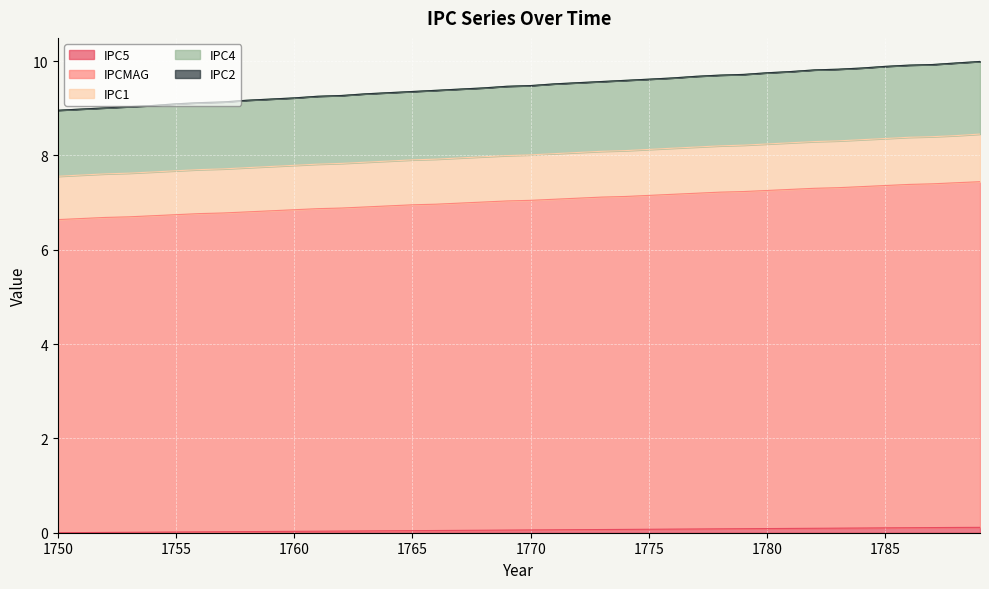

True or false: IPC4 has a value of 2.3 at 1764.

False